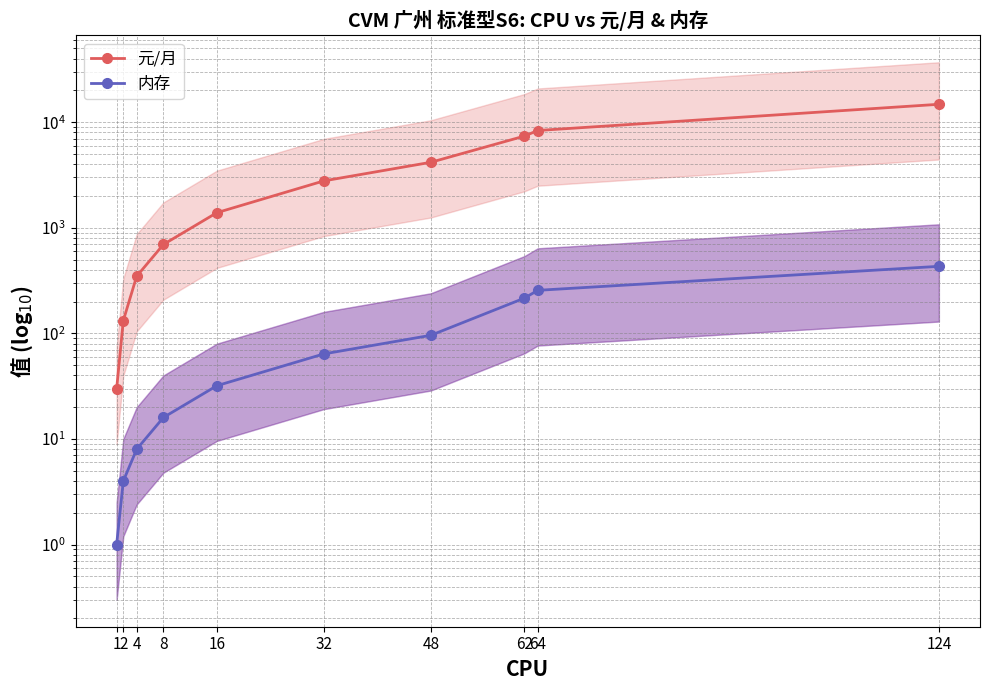

What is the value of the 内存 point at the 4th from the left?

16.0